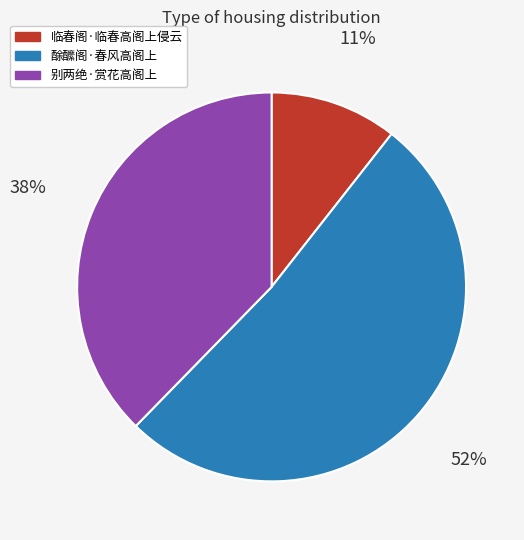

Count the number of slices in the pie.

3